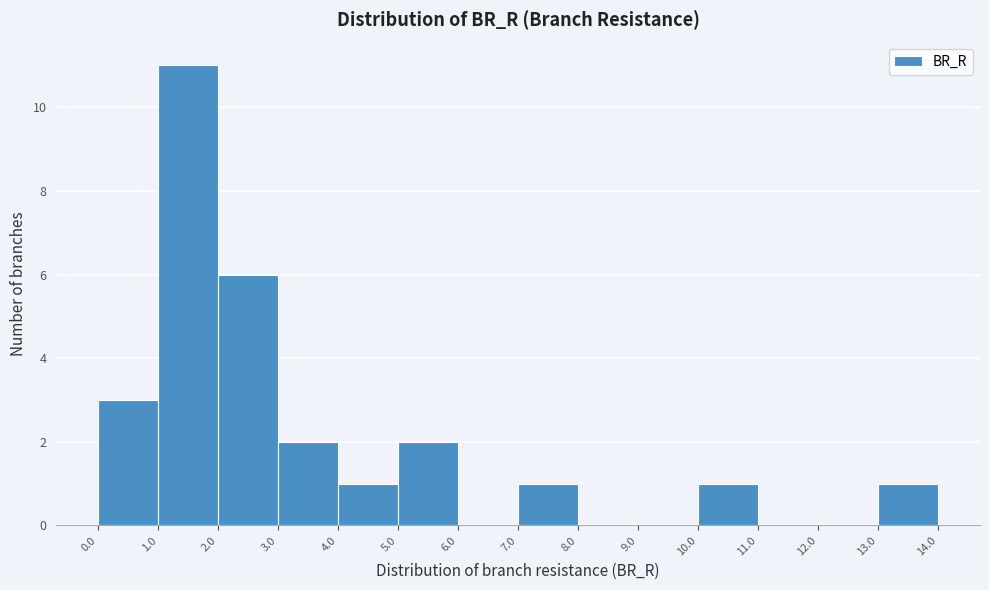

Reading left to right, list every bar in this chart as the range it spans on the x-axis followed by its height. The values are not printed on the chart, so give them approximately, as read against the axis.

0.0 to 1.0: 3
1.0 to 2.0: 11
2.0 to 3.0: 6
3.0 to 4.0: 2
4.0 to 5.0: 1
5.0 to 6.0: 2
6.0 to 7.0: 0
7.0 to 8.0: 1
8.0 to 9.0: 0
9.0 to 10.0: 0
10.0 to 11.0: 1
11.0 to 12.0: 0
12.0 to 13.0: 0
13.0 to 14.0: 1